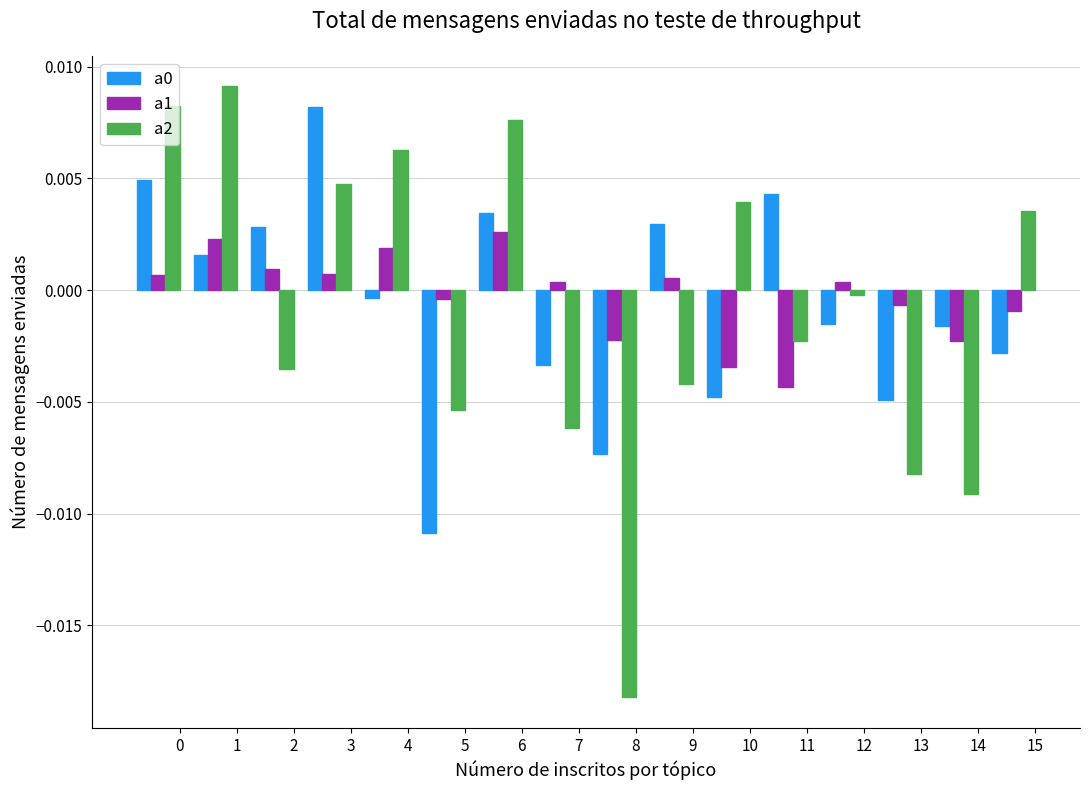

Which series has the widest spread of values?

a2